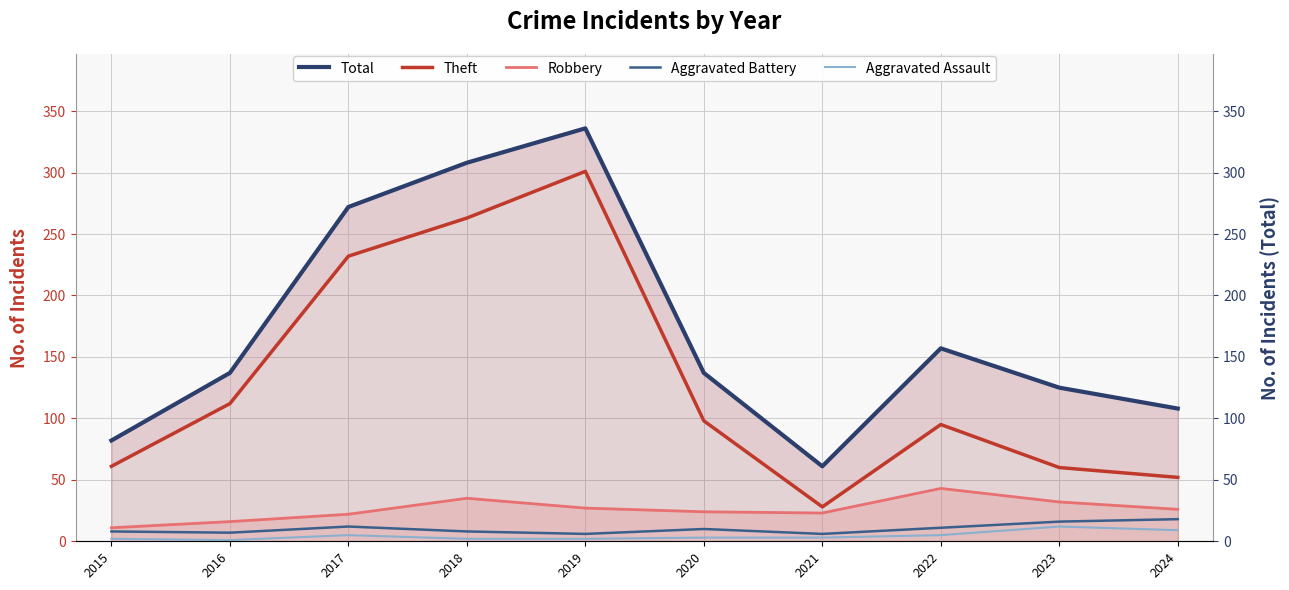

Reading right to left, list all the values displayed in this chart.

Total: 2024=108	2023=125	2022=157	2021=61	2020=137	2019=336	2018=308	2017=272	2016=137	2015=82
Theft: 2024=52	2023=60	2022=95	2021=28	2020=98	2019=301	2018=263	2017=232	2016=112	2015=61
Robbery: 2024=26	2023=32	2022=43	2021=23	2020=24	2019=27	2018=35	2017=22	2016=16	2015=11
Aggravated Battery: 2024=18	2023=16	2022=11	2021=6	2020=10	2019=6	2018=8	2017=12	2016=7	2015=8
Aggravated Assault: 2024=9	2023=12	2022=5	2021=3	2020=3	2019=2	2018=2	2017=5	2016=1	2015=2